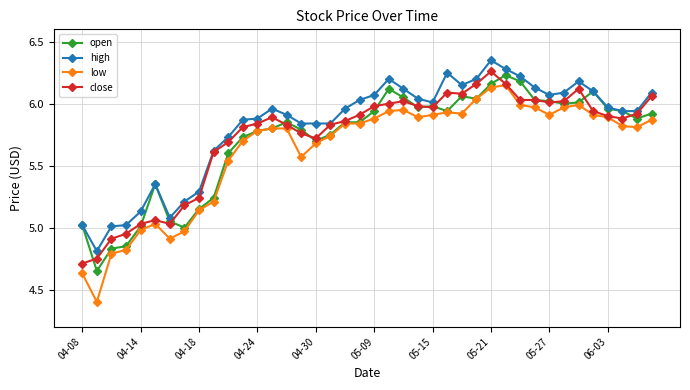

Which series has the largest range (max minus min)?

low